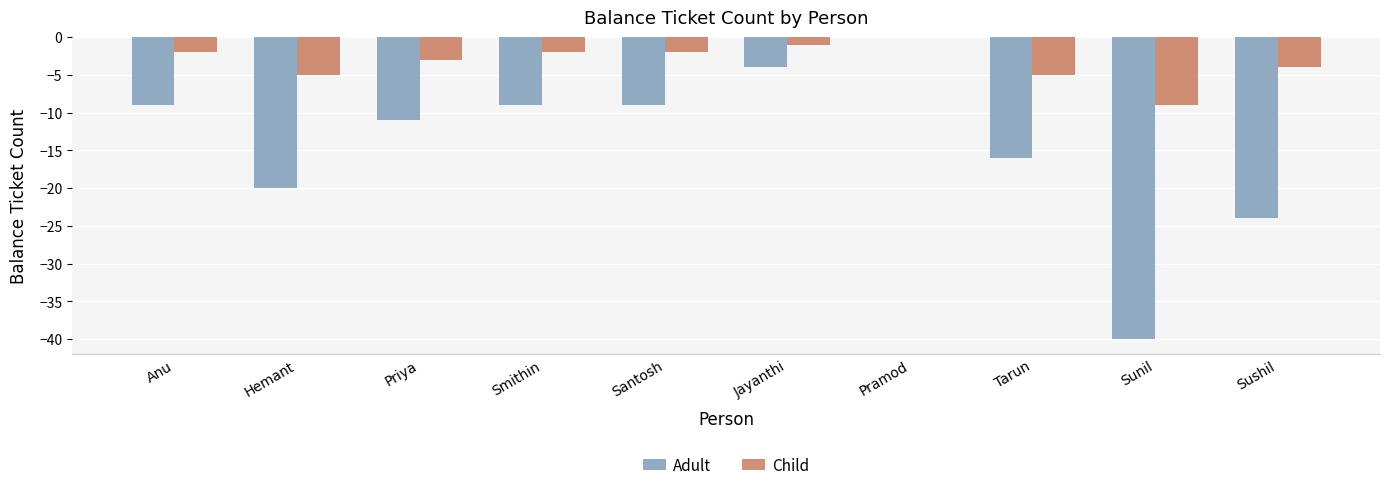

What is the sum of all Adult values?

-142